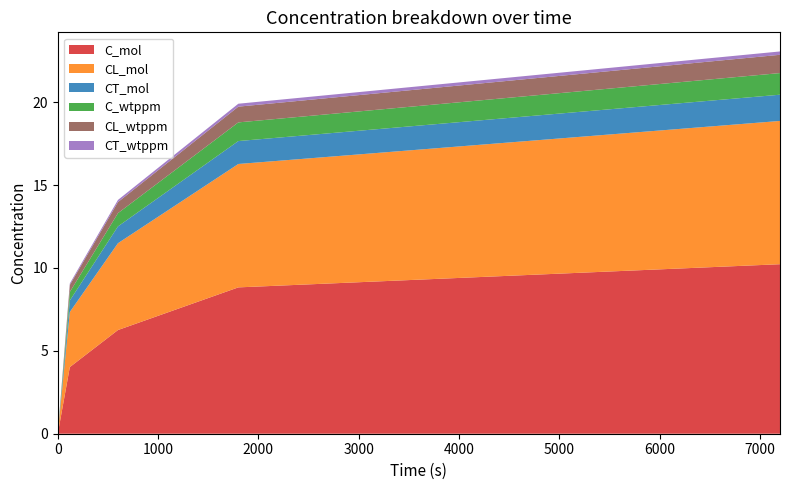

Reading left to right, extract all data points from this chart.

C_mol: 0.0	4.0	6.3	8.8	10.2
CL_mol: 0.0	3.3	5.2	7.4	8.6
CT_mol: 0.0	0.7	1.0	1.4	1.6
C_wtppm: 0.0	0.5	0.8	1.1	1.3
CL_wtppm: 0.0	0.4	0.7	1.0	1.1
CT_wtppm: 0.0	0.1	0.1	0.2	0.2